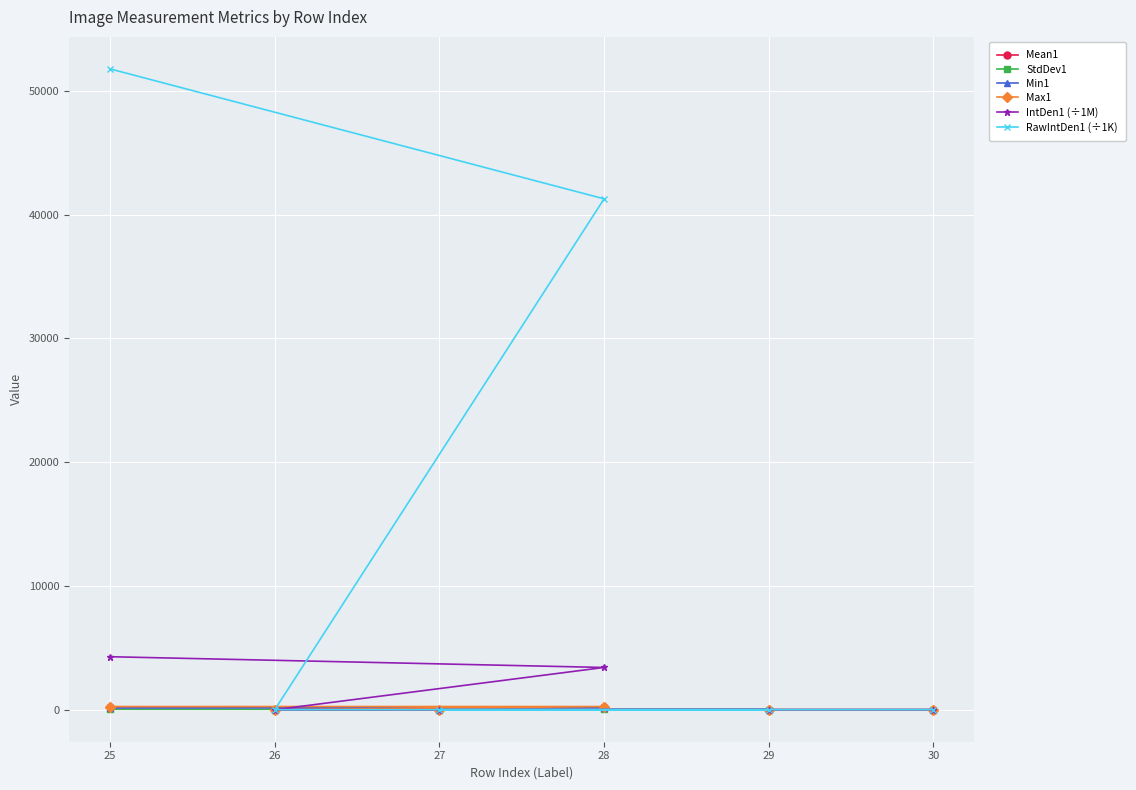

What is the difference between the highest and lowest values at 25?

51743.9